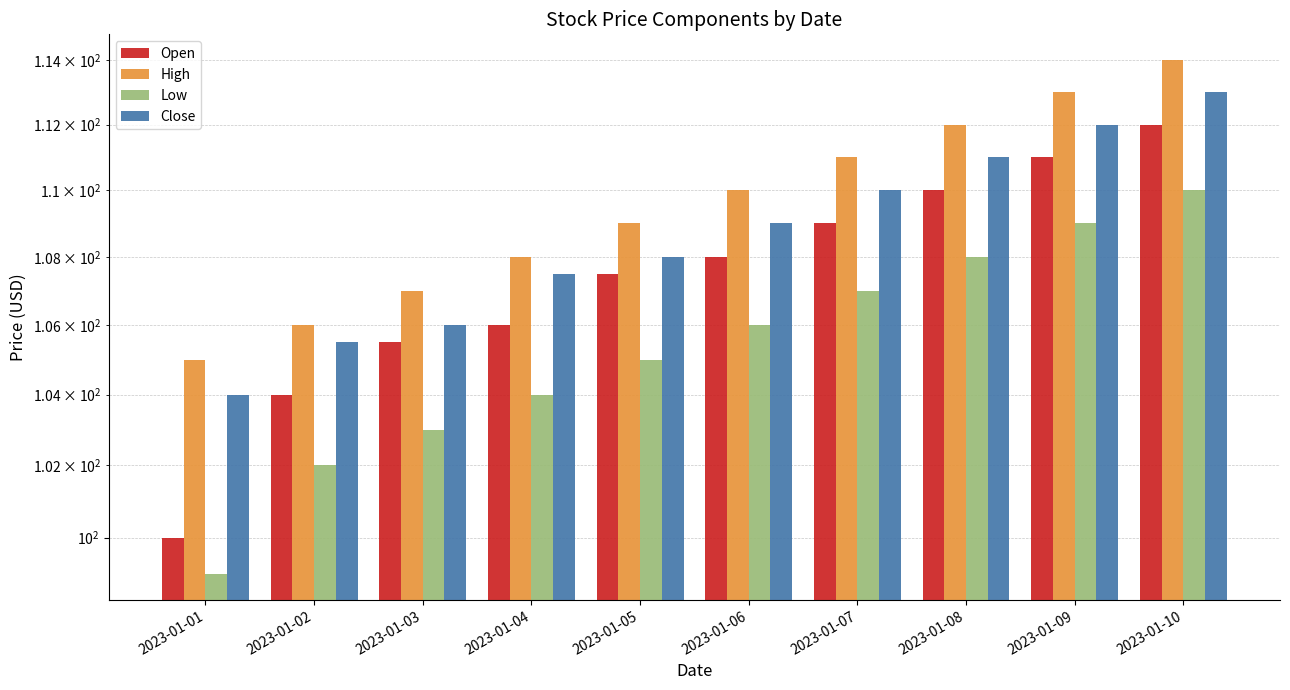

Is the value of High at 2023-01-08 greater than the value of Low at 2023-01-10?

Yes